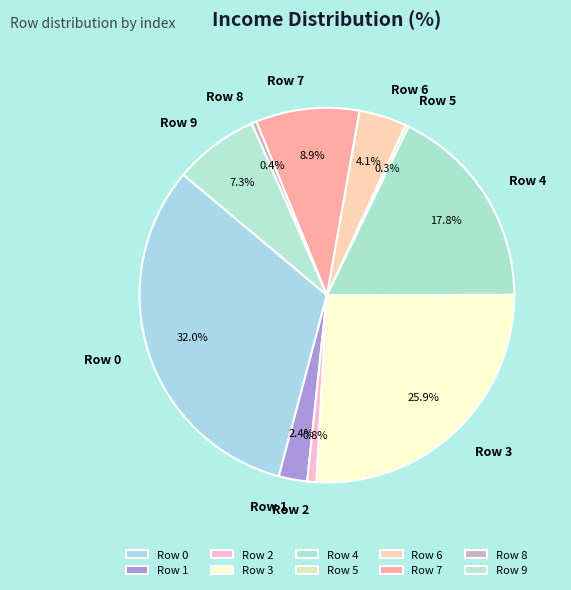

What percentage do Row 9 and Row 3 together represent?

33.2%